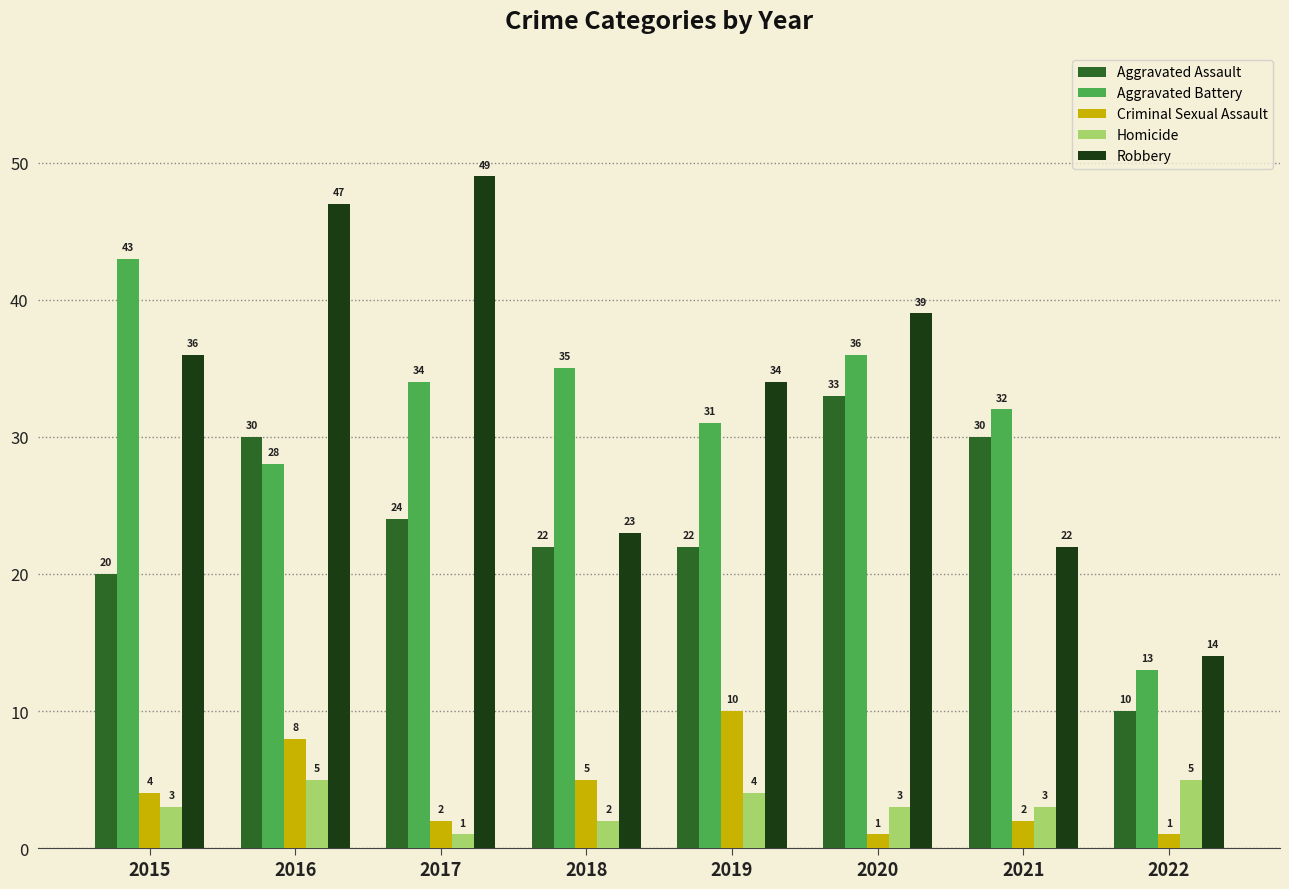

Reading left to right, what are all the values shown in this chart?

Aggravated Assault: 20	30	24	22	22	33	30	10
Aggravated Battery: 43	28	34	35	31	36	32	13
Criminal Sexual Assault: 4	8	2	5	10	1	2	1
Homicide: 3	5	1	2	4	3	3	5
Robbery: 36	47	49	23	34	39	22	14